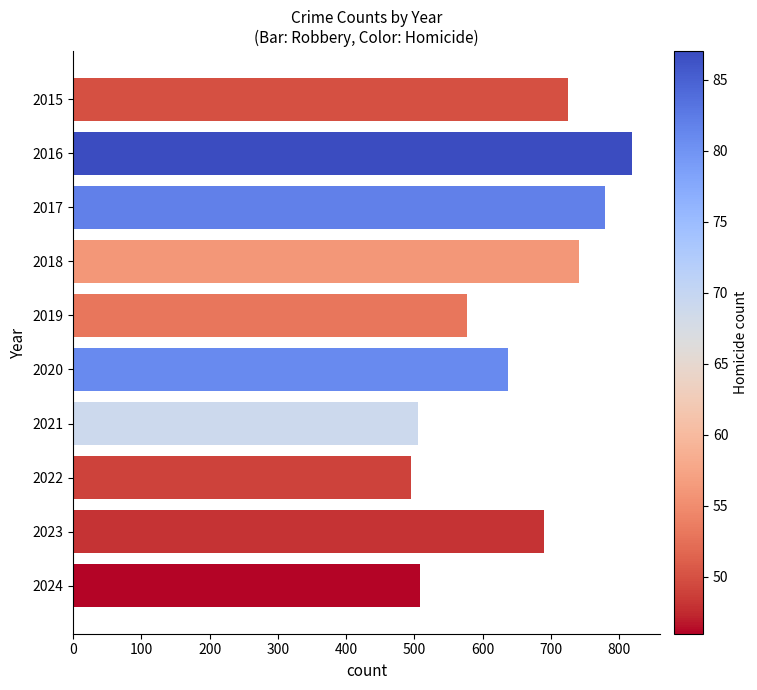

What is the value of the 5th bar from the top?

577